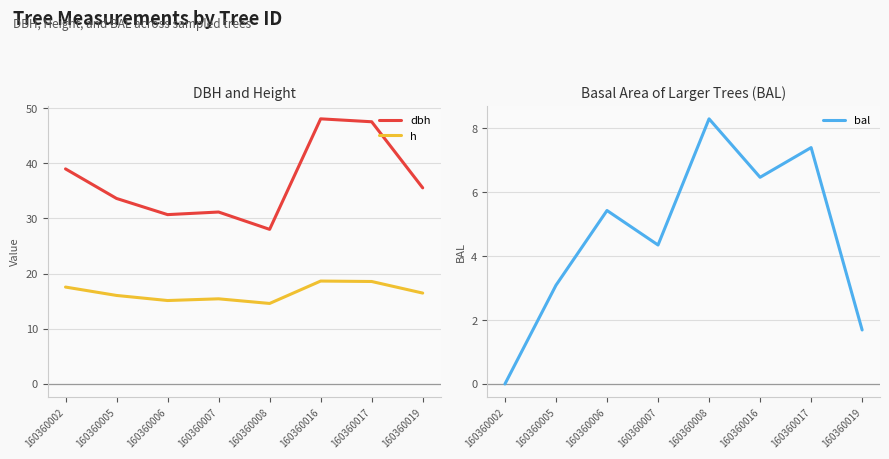

What are all the series names shown in the legend?

dbh, h, bal